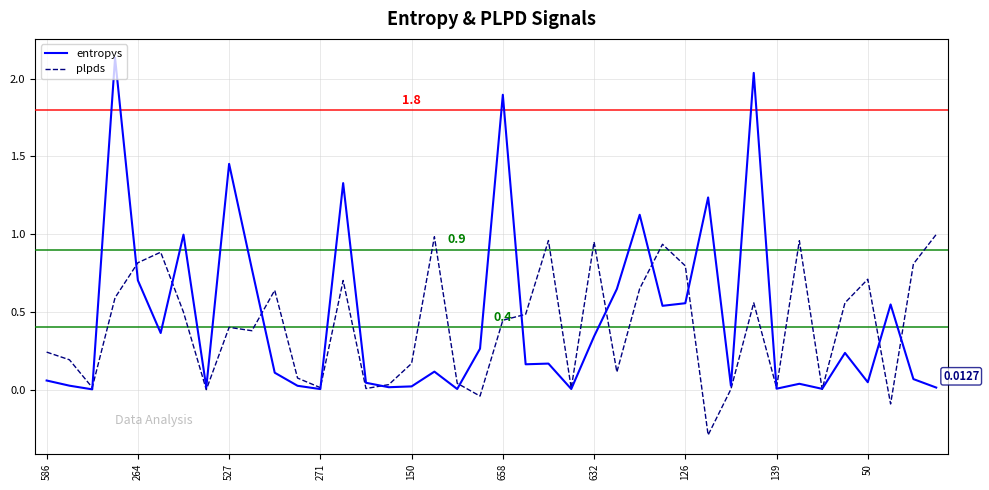

Which series has the largest range (max minus min)?

entropys